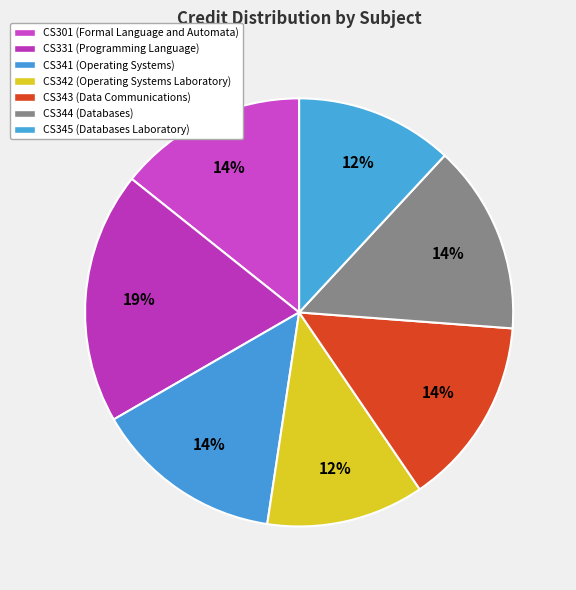

The CS344 slice represents 21% of the pie. True or false?

False